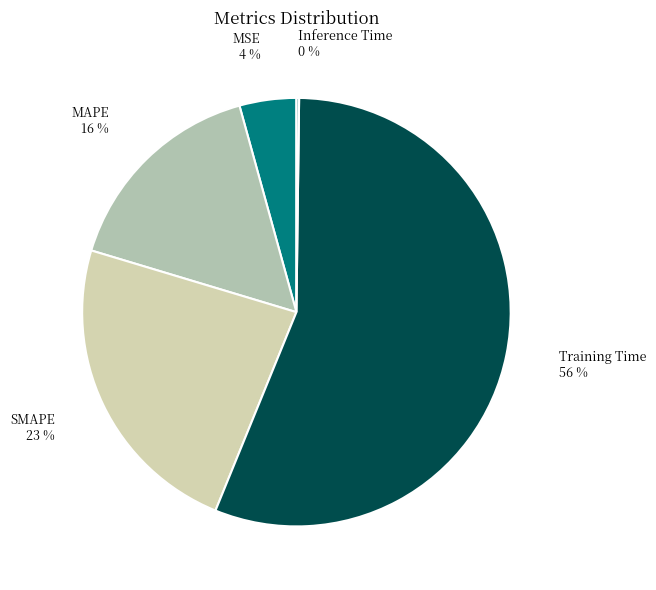

What is the largest slice in the pie chart?

Training Time